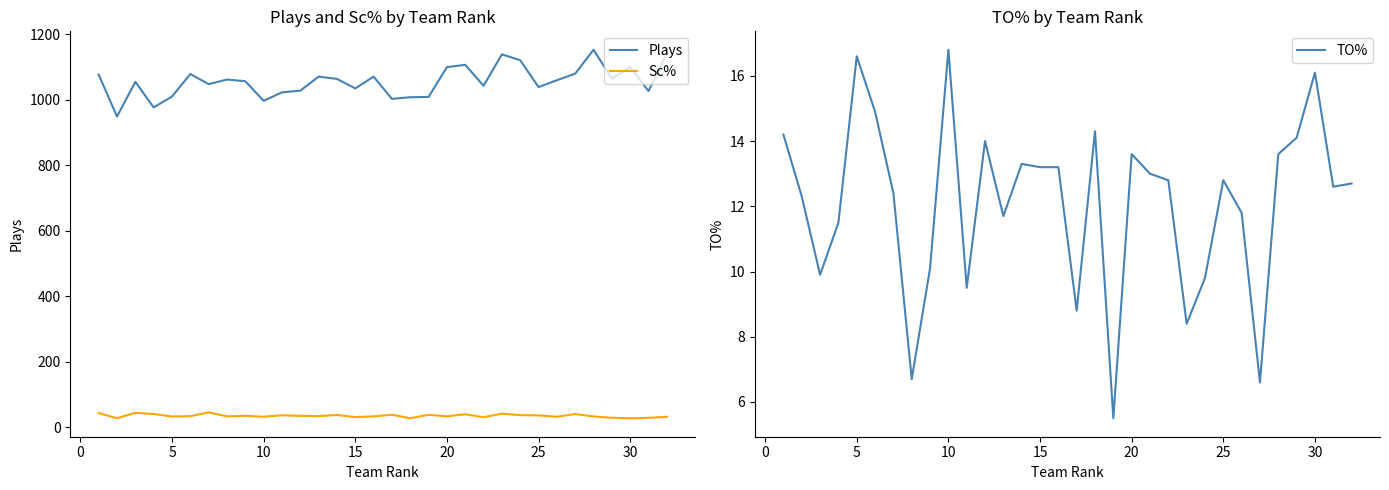

What are all the series names shown in the legend?

Plays, Sc%, TO%